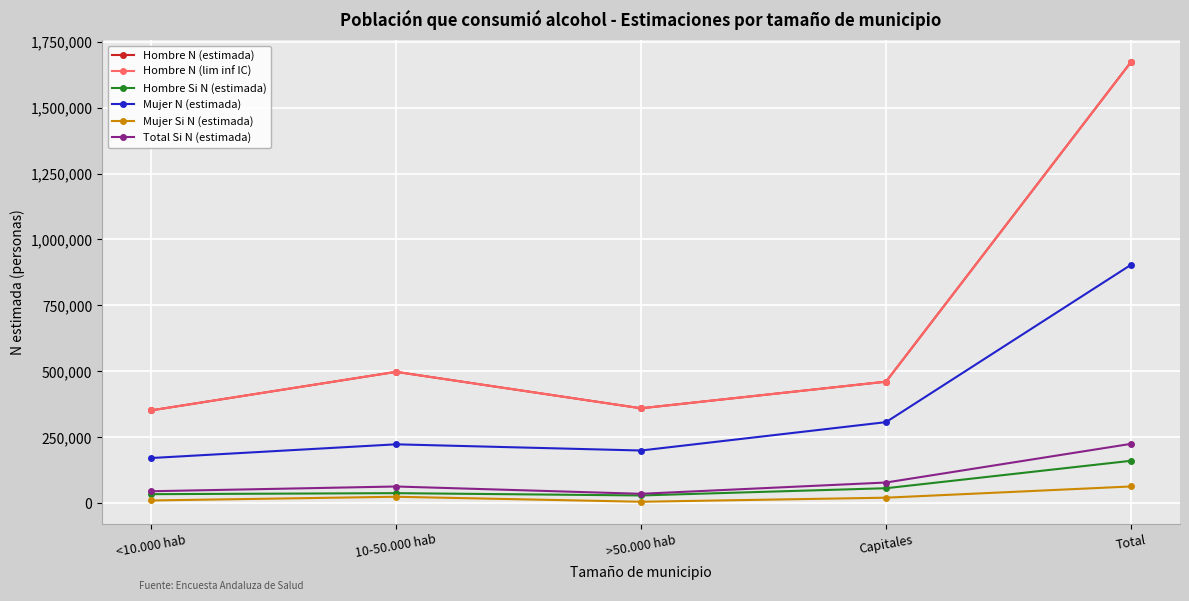

At which category does Mujer N (estimada) reach its first local valley?

>50.000 hab